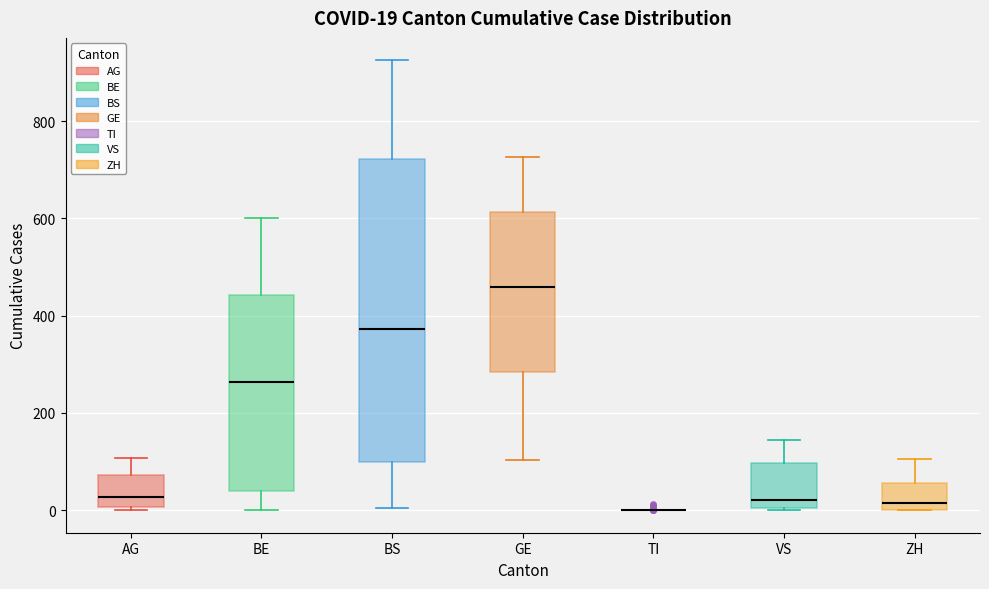

Comparing the boxes themselves (not the whiskers), which one is the tallest?

BS